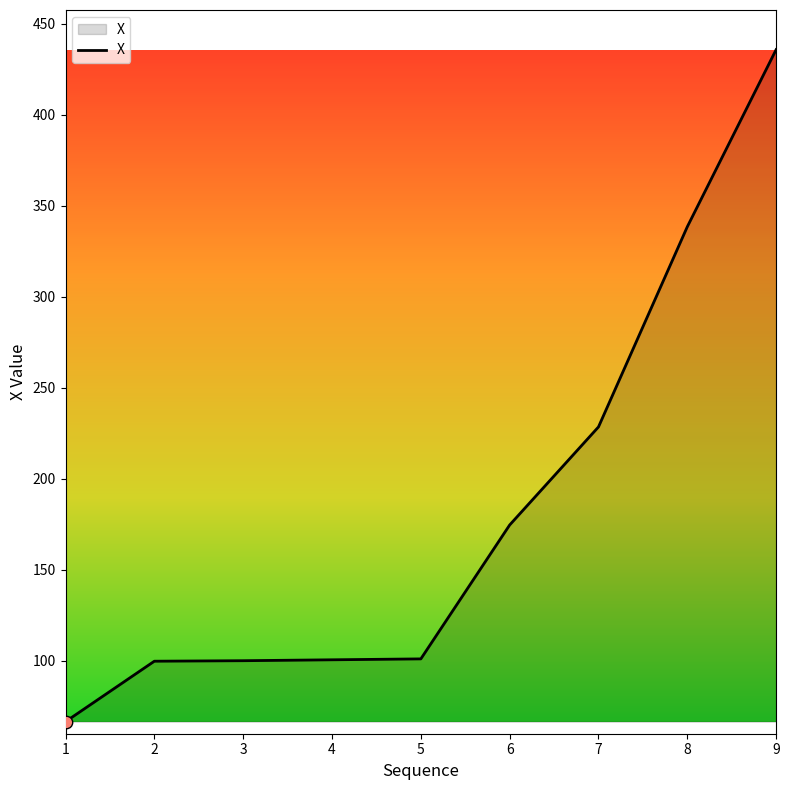

What is the ratio of the value at 8 to the value at 9?

0.8